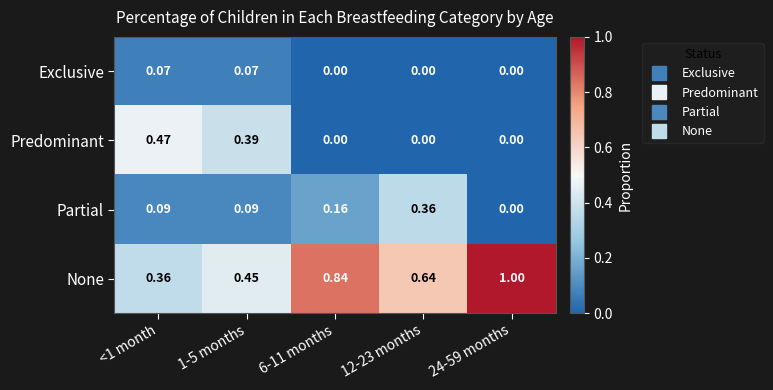

How many distinct data groups are displayed?

4